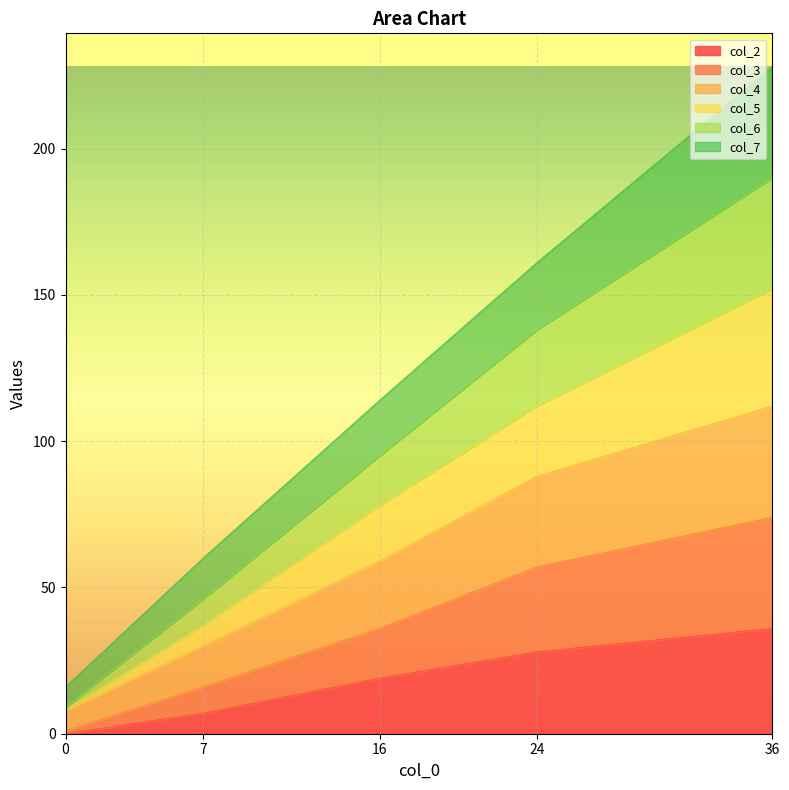

At which category is the sum across all series the highest?

36